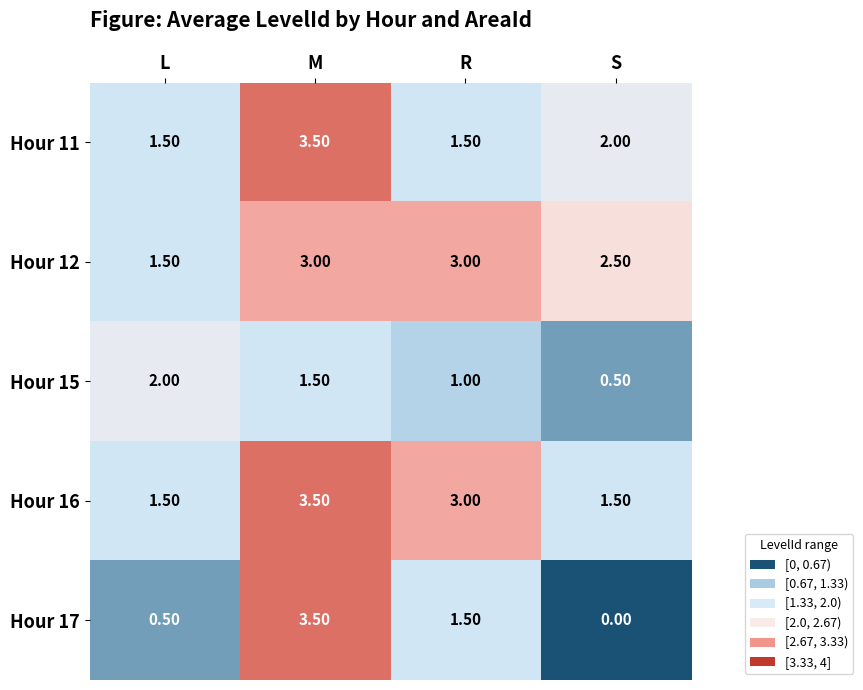

Which label corresponds to the largest value in the chart?

M